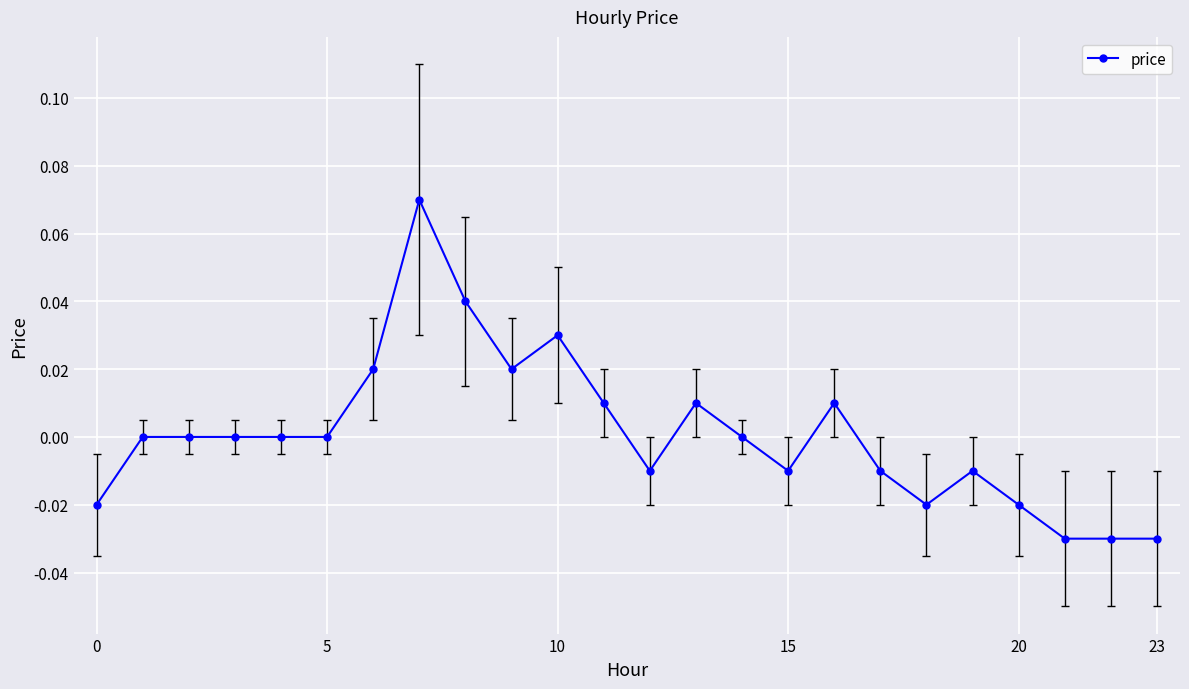

Count the number of categories in the chart.

24